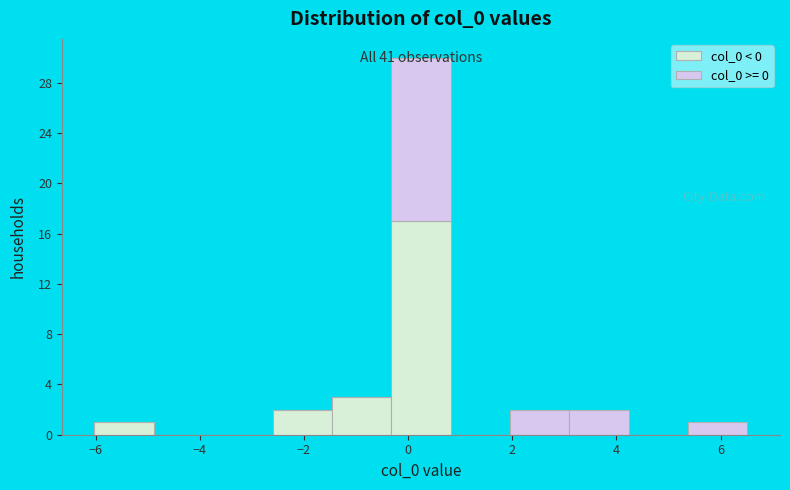

Which range on the x-axis has the tallest stacked bar (by total height)?

-0.4 to 0.8